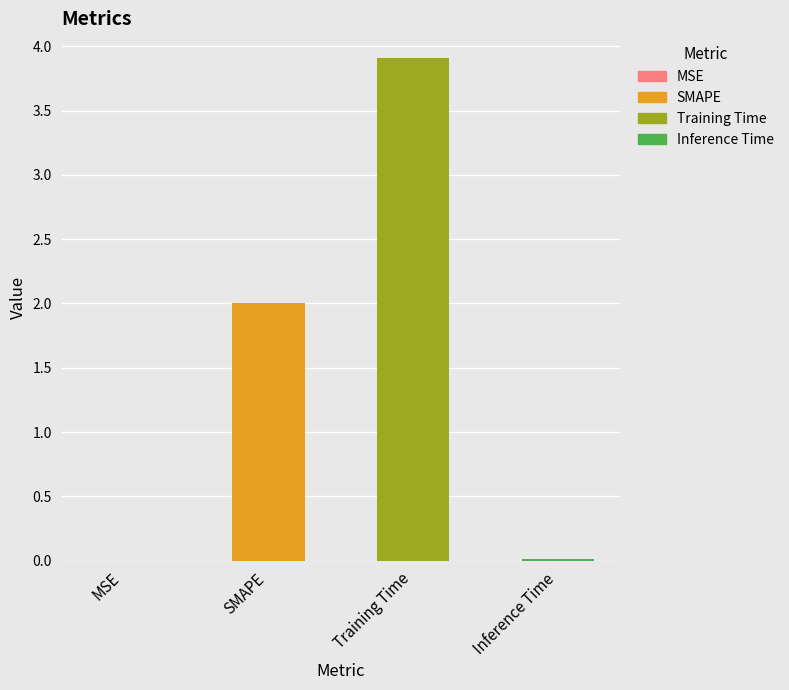

Reading right to left, extract all data points from this chart.

Inference Time=0.0	Training Time=3.9	SMAPE=2.0	MSE=0.0